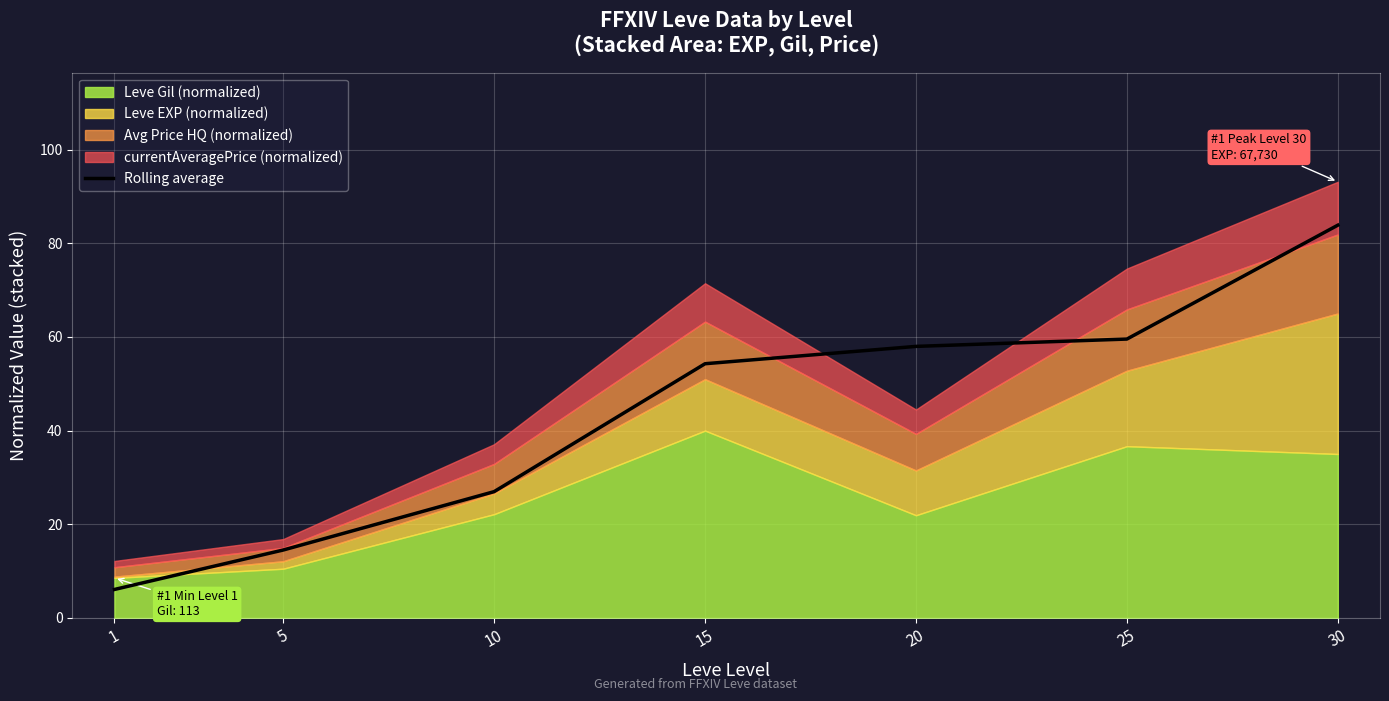

Rank the categories by value from lowest to highest.

1, 5, 10, 15, 20, 25, 30